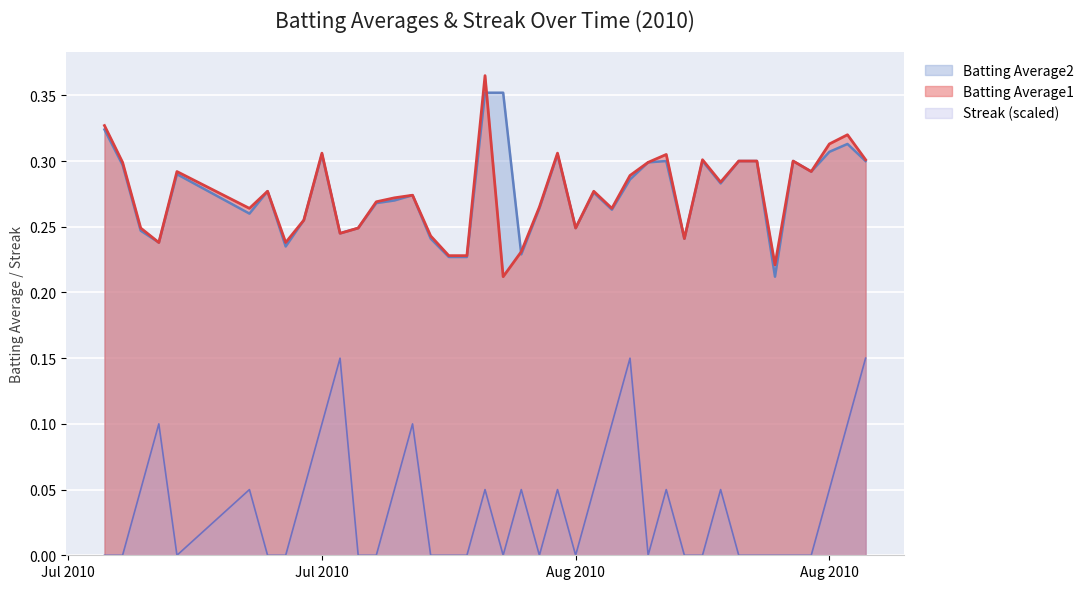

True or false: Batting Average2 and Batting Average1 cross at least once.

True